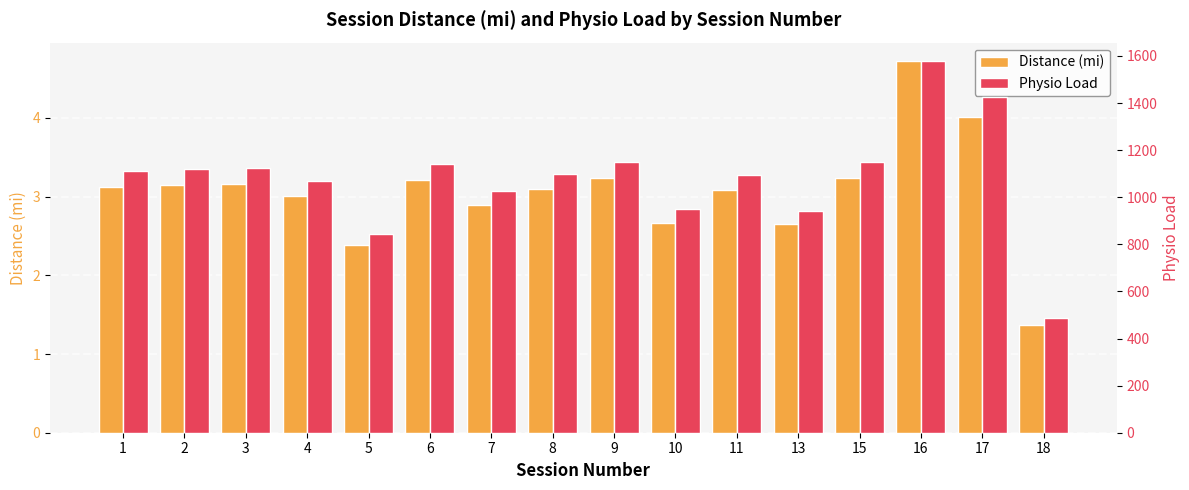

At which label does Physio Load reach its minimum?

18